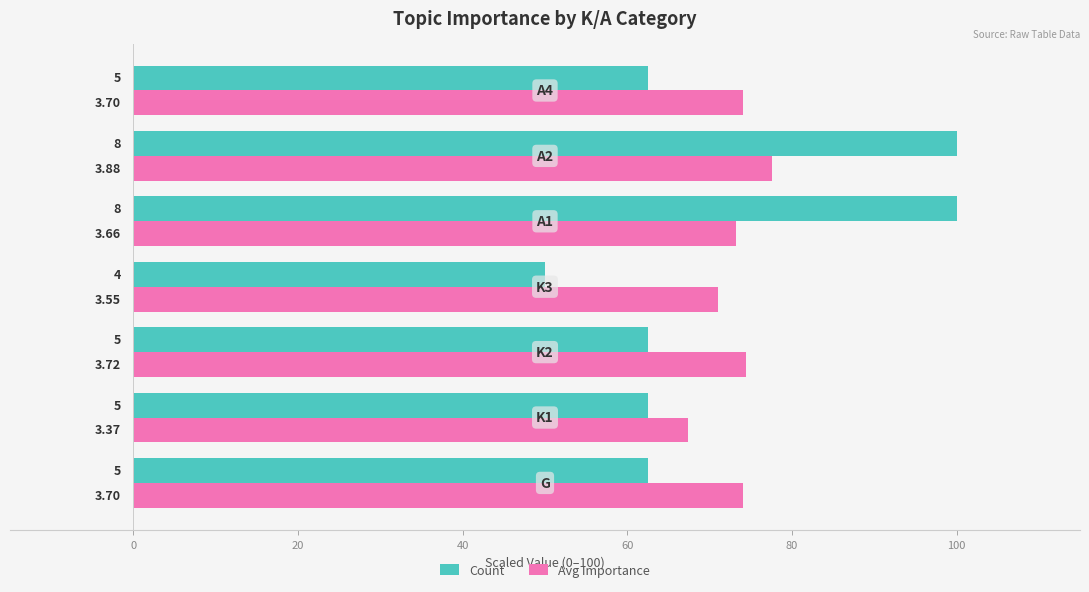

What are all the series names shown in the legend?

Count, Avg Importance